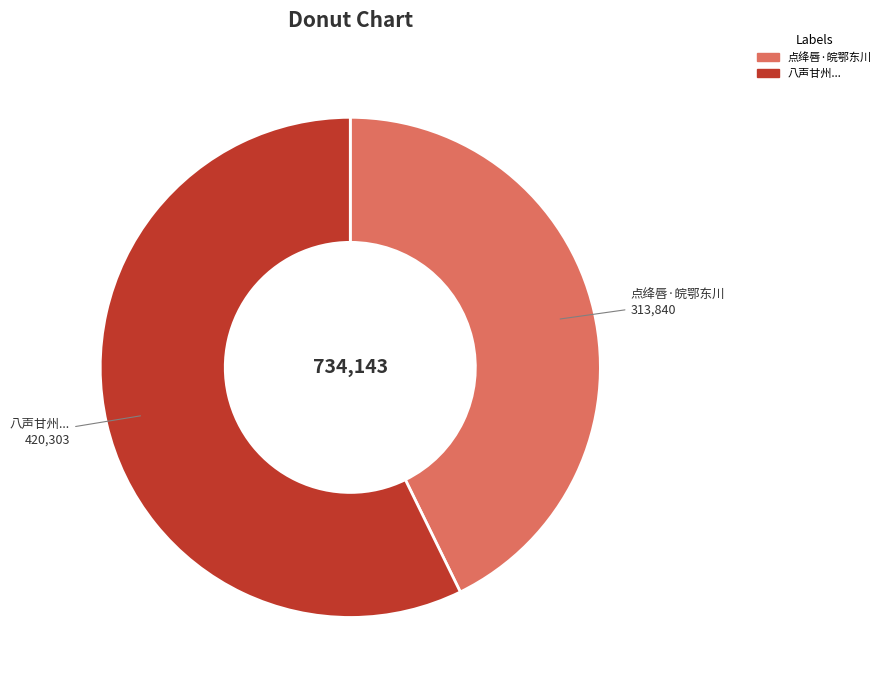

The 点绛唇·皖鄂东川 slice represents 43% of the pie. True or false?

True